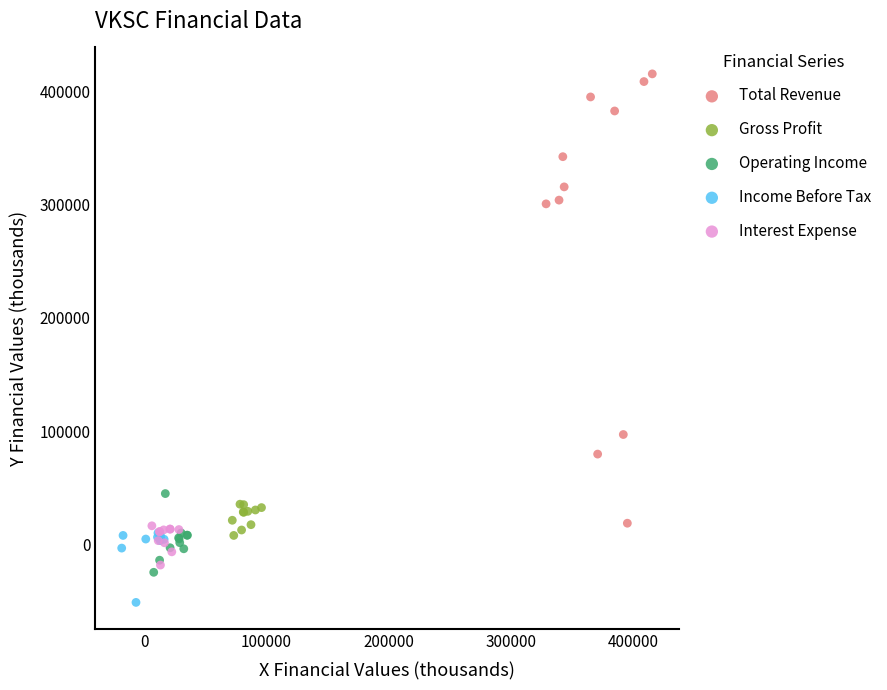

Which series has the largest Y range (max minus min)?

Total Revenue